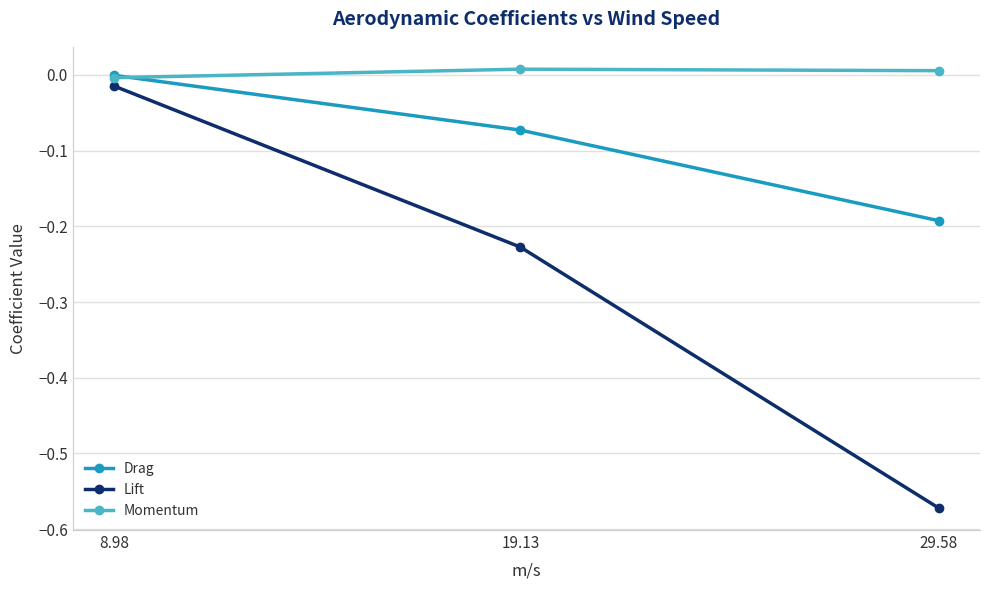

Does the chart display data point markers on the line(s)?

Yes